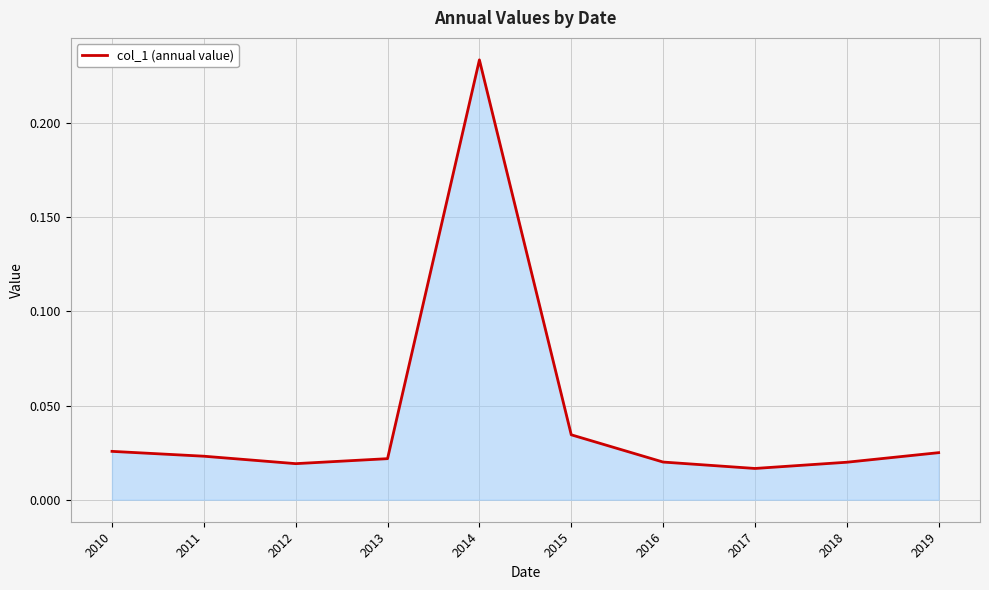

Which has a higher value, 2019 or 2012?

2019